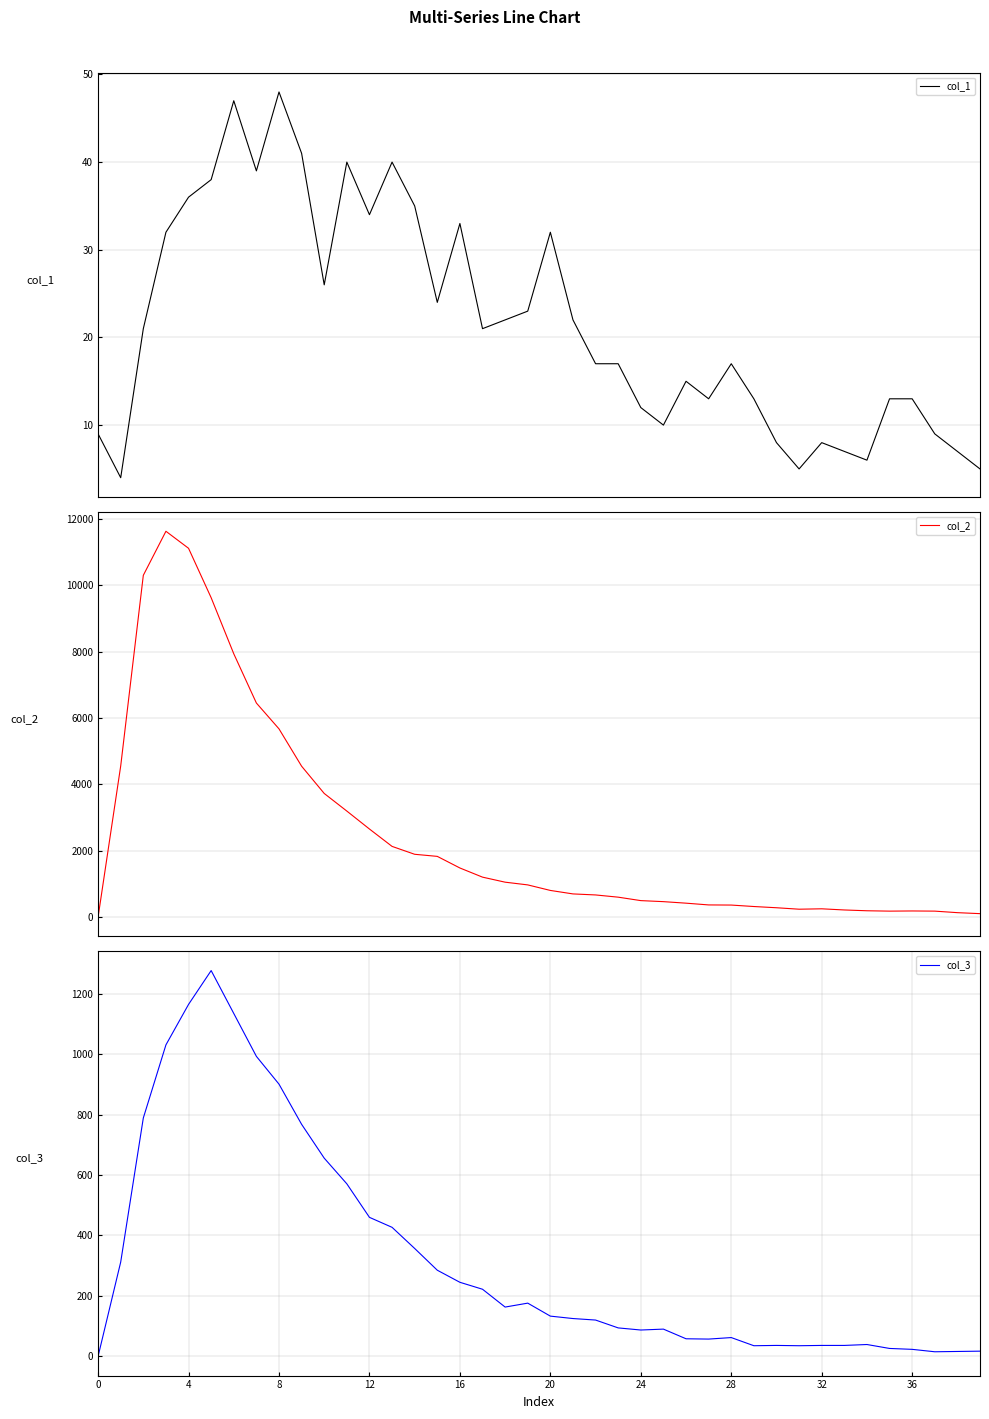

What is the difference between the maximum and minimum values in the col_3 series?

1277